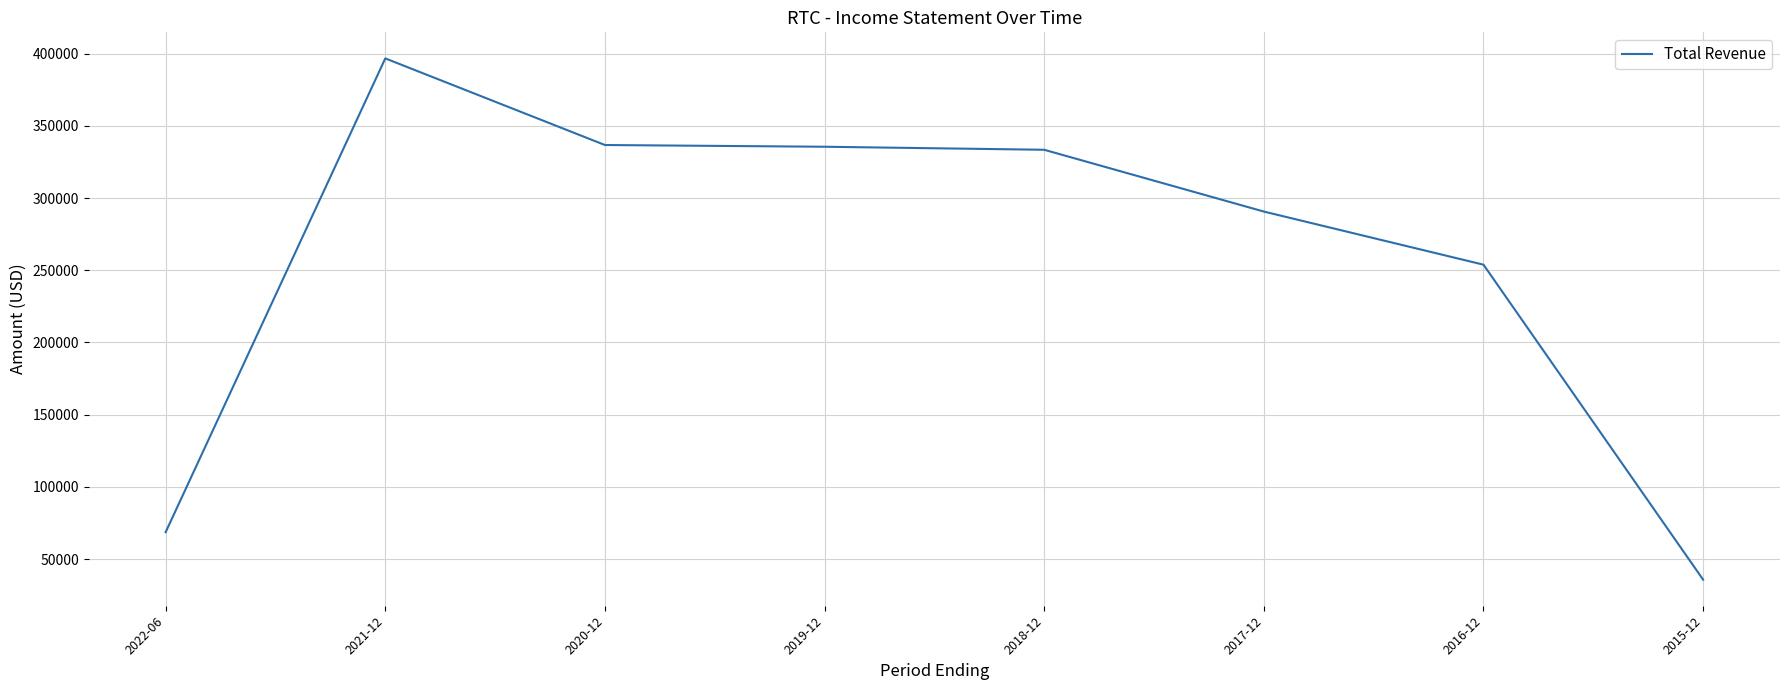

What is the sum of all values?

2051600